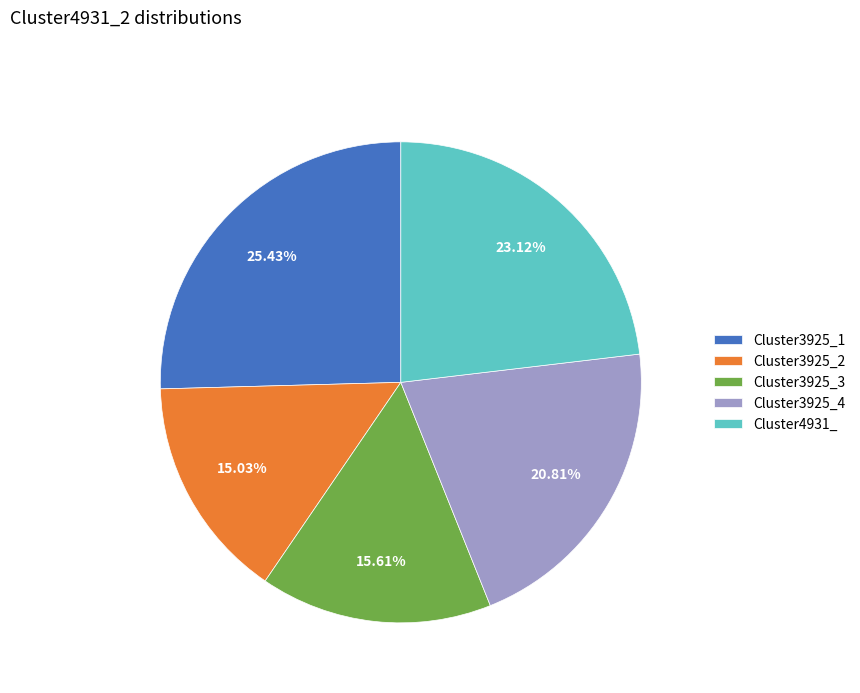

How much of the chart is everything except Cluster4931_?

76.9%